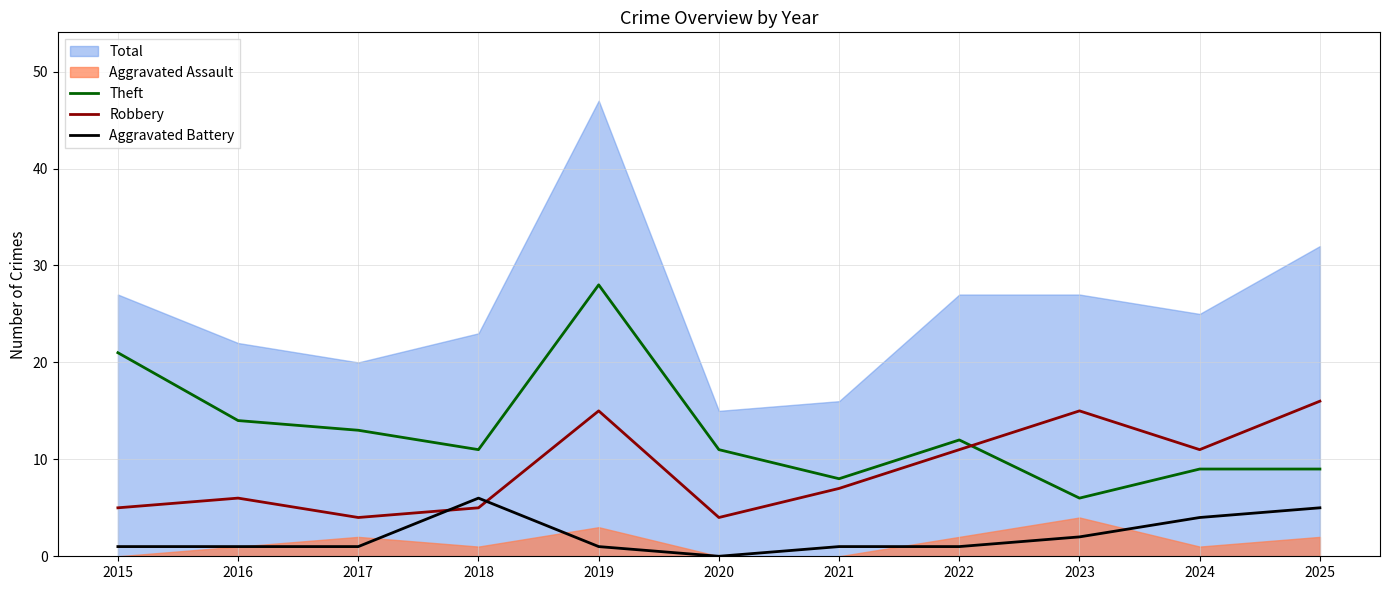

Which series has the largest total across all categories?

Theft